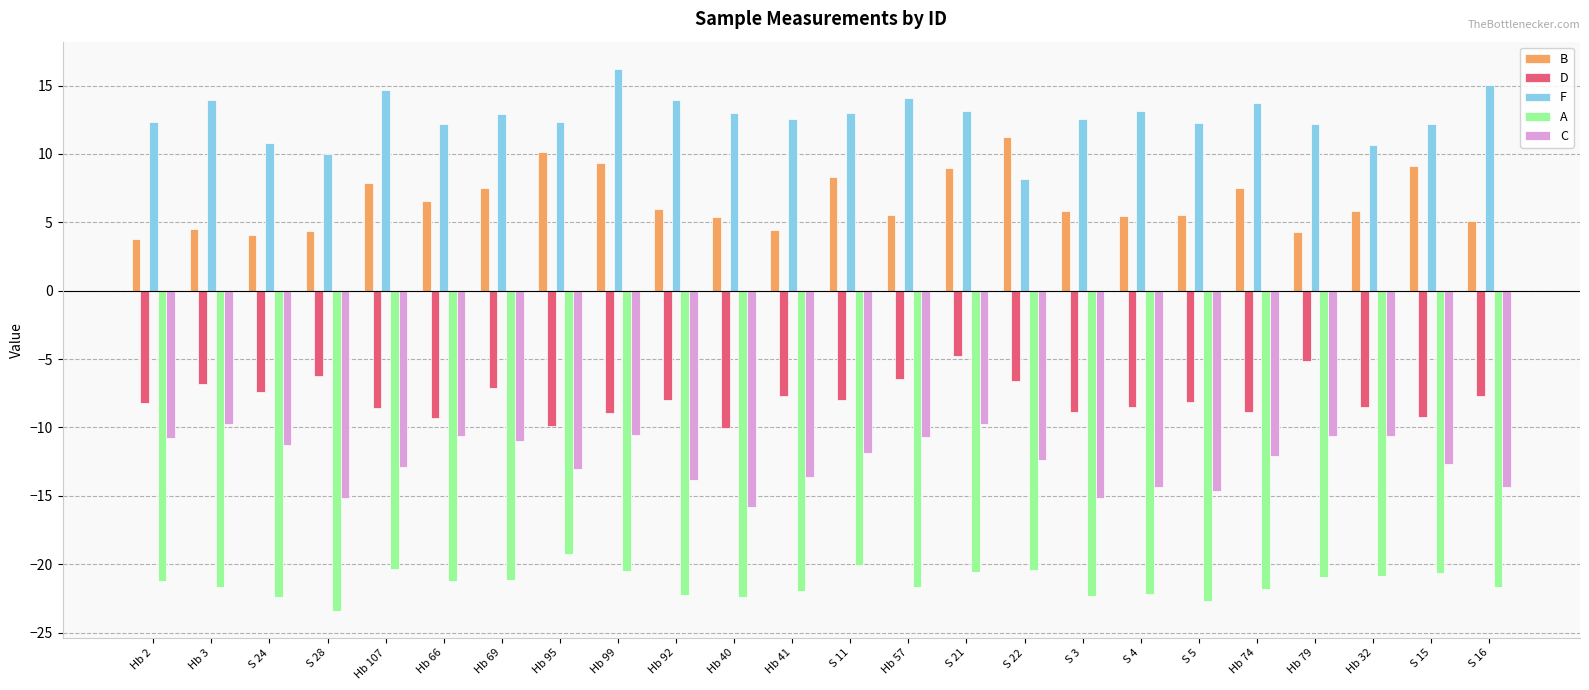

True or false: B has a value of 4.0 at S 24.

True